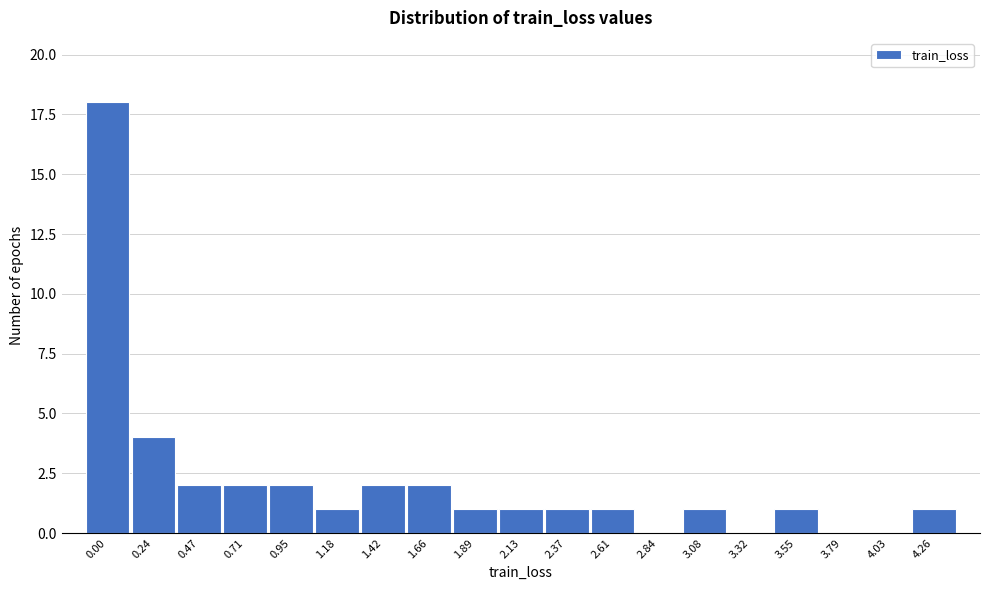

Reading left to right, transcribe all the data shown in this chart.

0.00=18	0.24=4	0.47=2	0.71=2	0.95=2	1.18=1	1.42=2	1.66=2	1.89=1	2.13=1	2.37=1	2.61=1	2.84=0	3.08=1	3.32=0	3.55=1	3.79=0	4.03=0	4.26=1